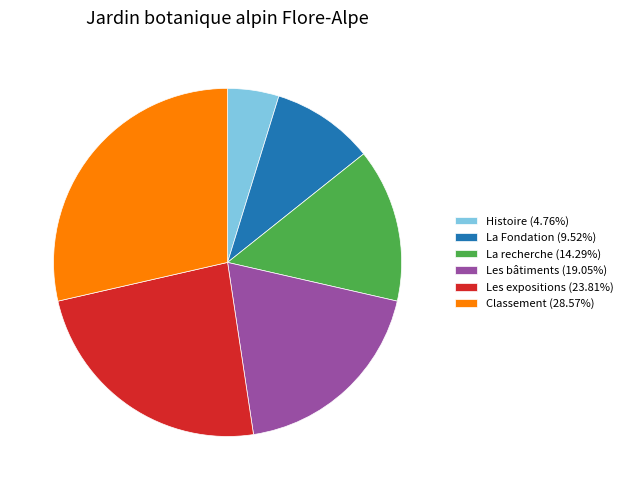

What is the ratio of the value at La recherche (14.29%) to the value at La Fondation (9.52%)?

1.5